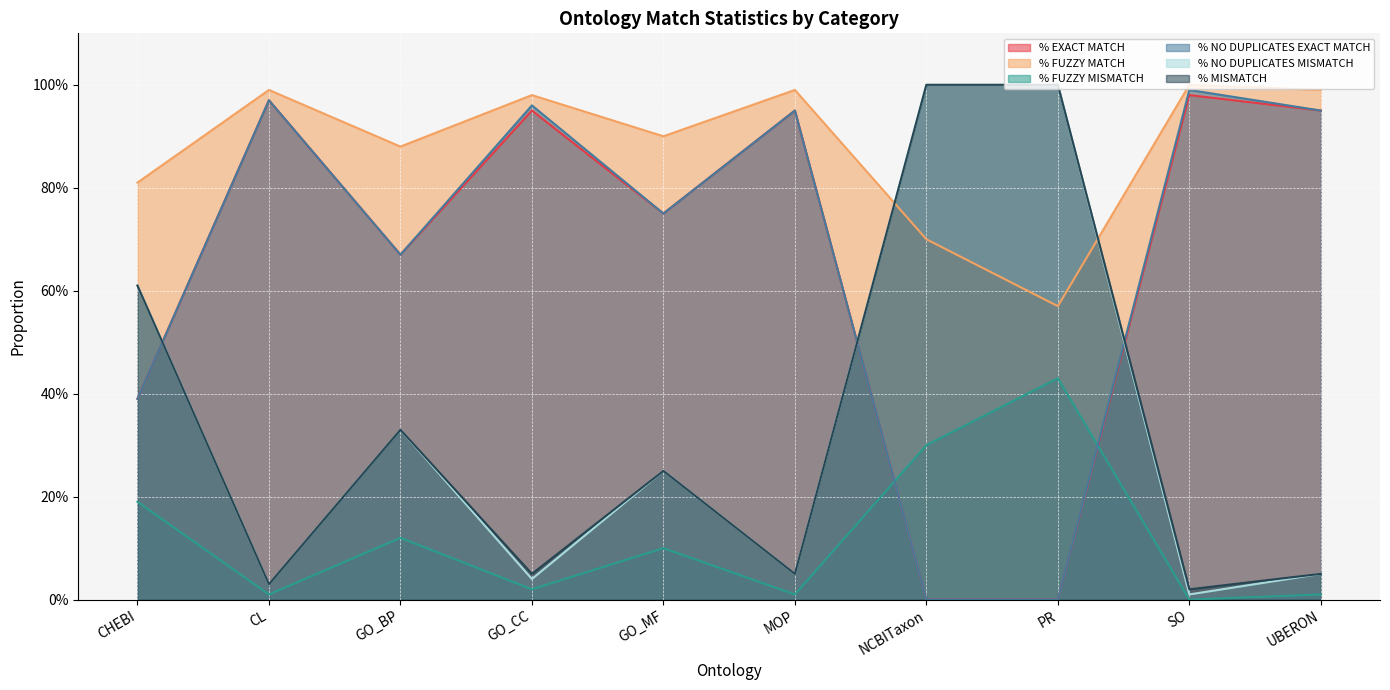

What is the spread (max minus min) of values at CHEBI?

0.6